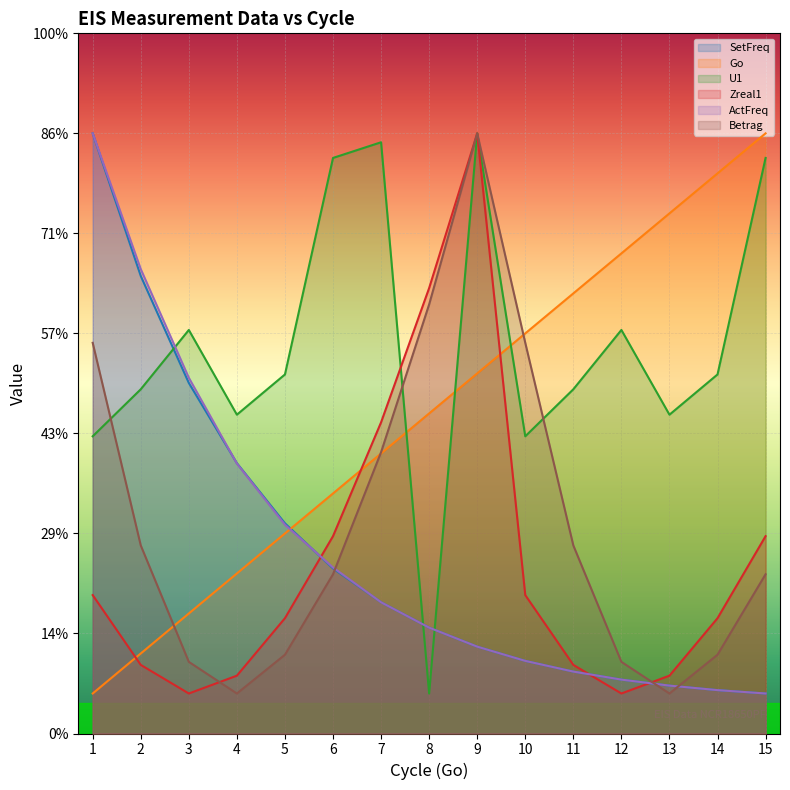

Does the chart display data point markers on the line(s)?

No